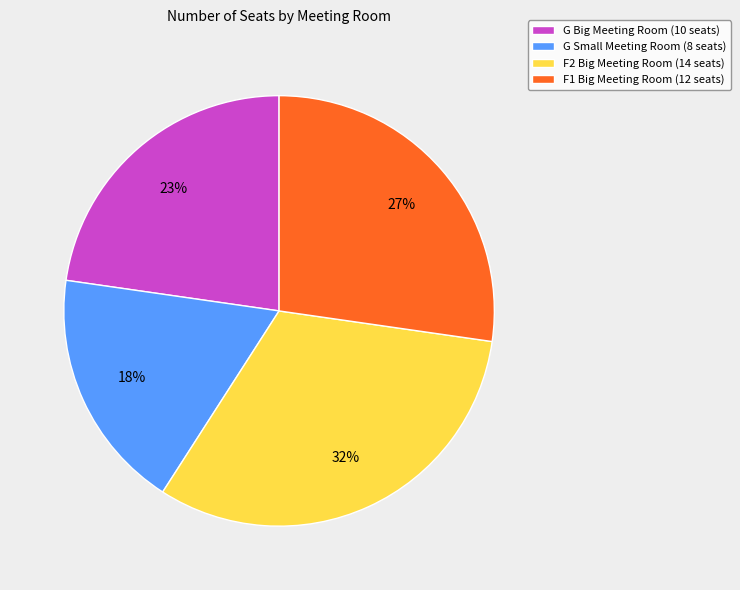

Approximately how many times larger is the value at G Small Meeting Room compared to F2 Big Meeting Room?

0.6